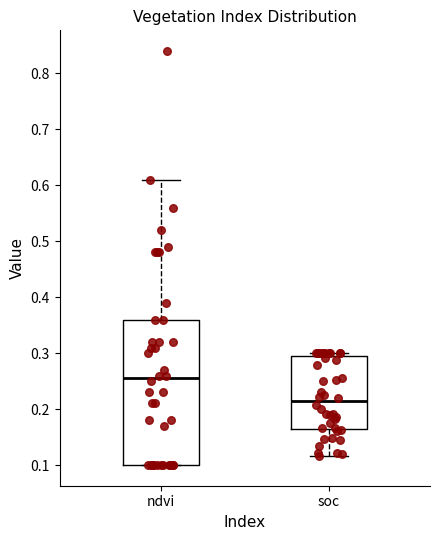

Where does the median line of the box for ndvi sit on the y-axis? The values are not printed on the chart, so give them approximately, as read against the axis.

0.26